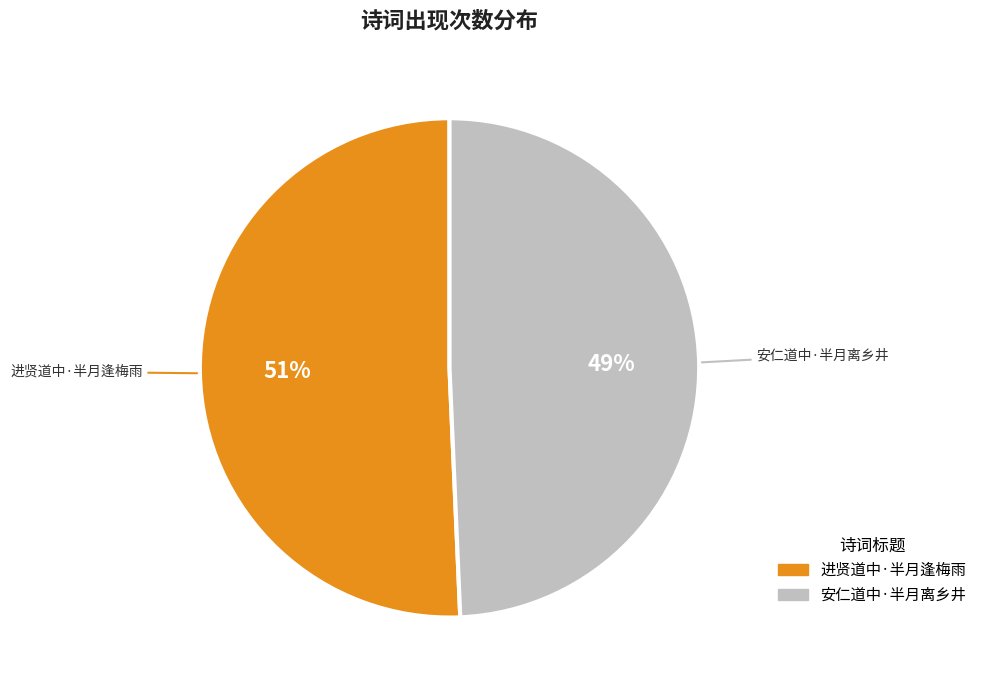

To the nearest percent, what is the average slice percentage?

50%